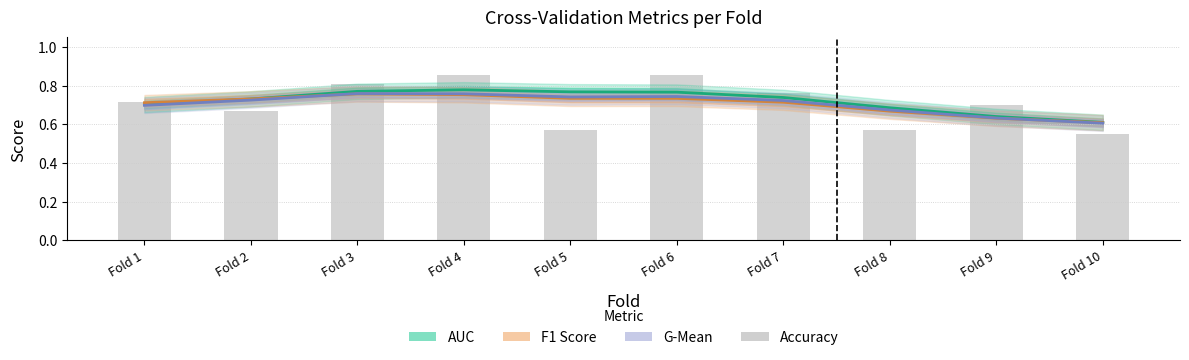

Reading right to left, extract all data points from this chart.

auc: 0.6	0.6	0.7	0.7	0.8	0.8	0.8	0.8	0.7	0.7
f1_score: 0.6	0.6	0.7	0.7	0.7	0.7	0.8	0.8	0.7	0.7
g_mean: 0.6	0.6	0.7	0.7	0.7	0.7	0.8	0.8	0.7	0.7
accuracy: 0.6	0.7	0.6	0.8	0.9	0.6	0.9	0.8	0.7	0.7